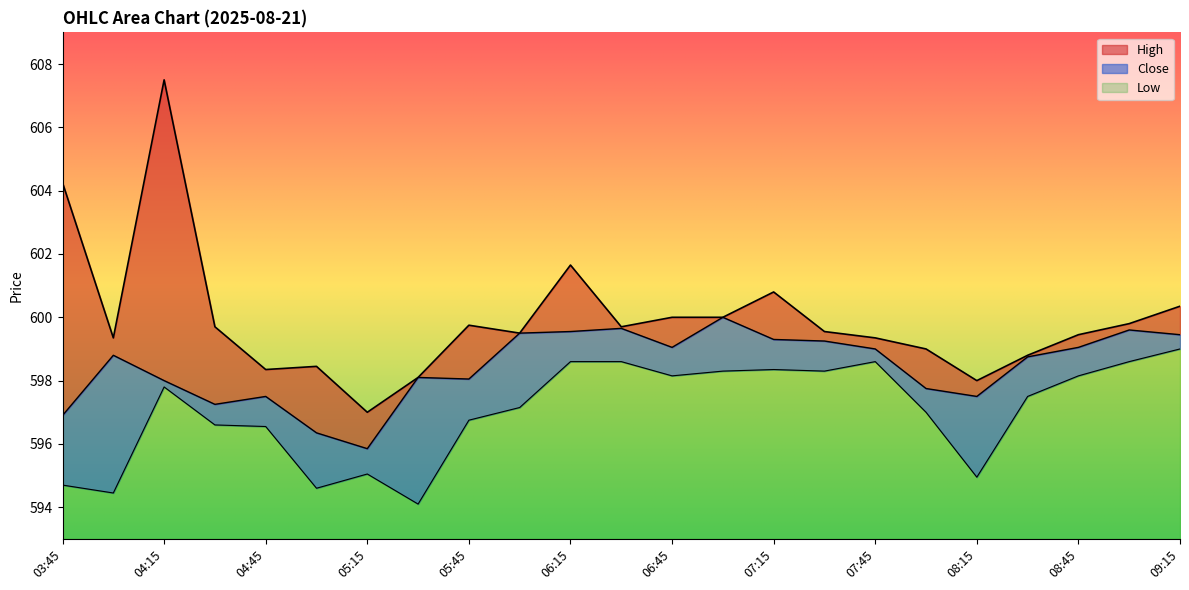

What is the label of the 20th point from the left?

08:30